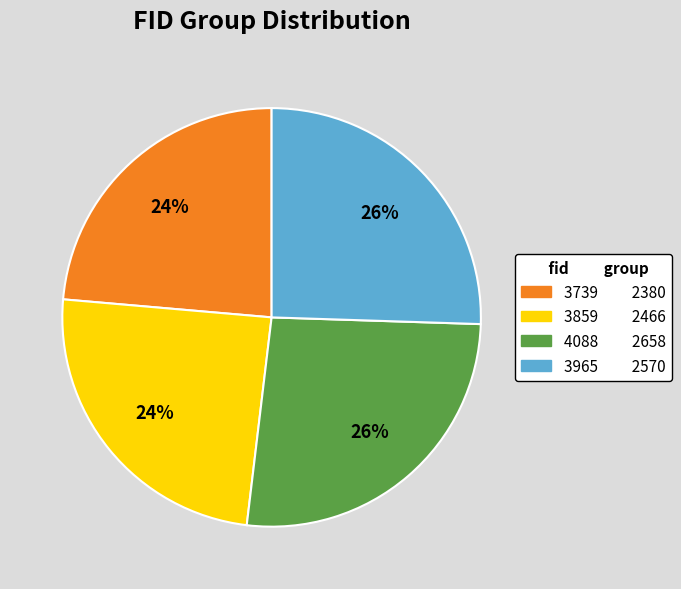

Does 4088 represent more than half of the total?

No